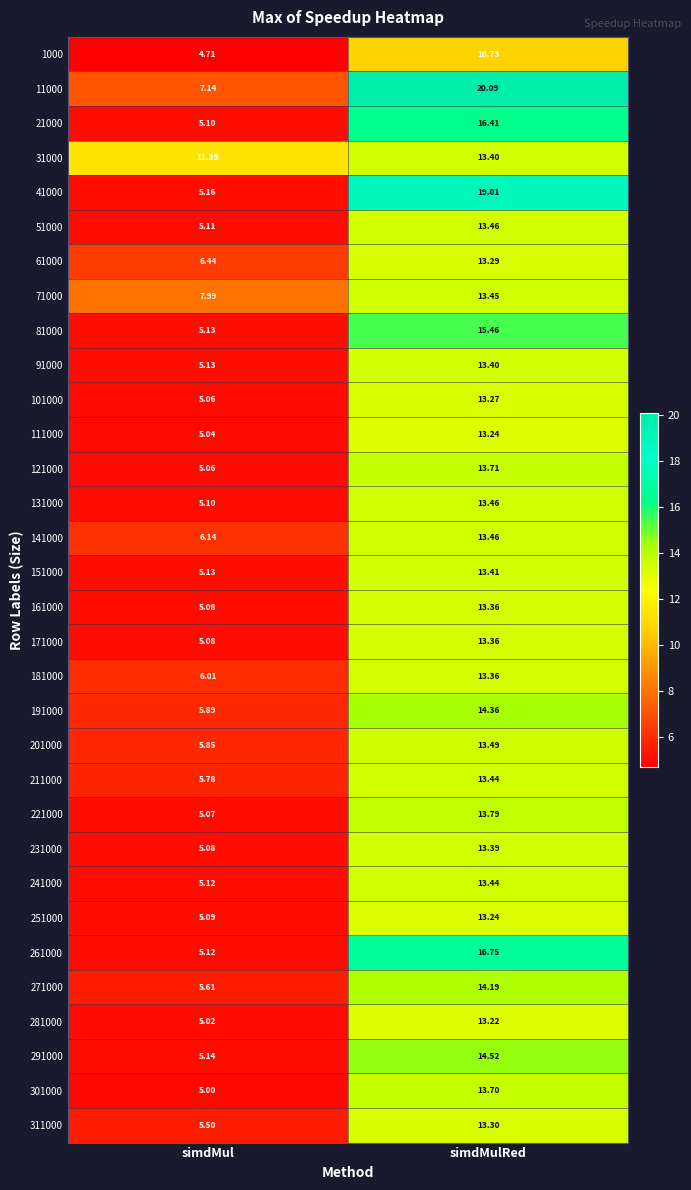

Where is 201000 nearest to the value 9?

simdMul